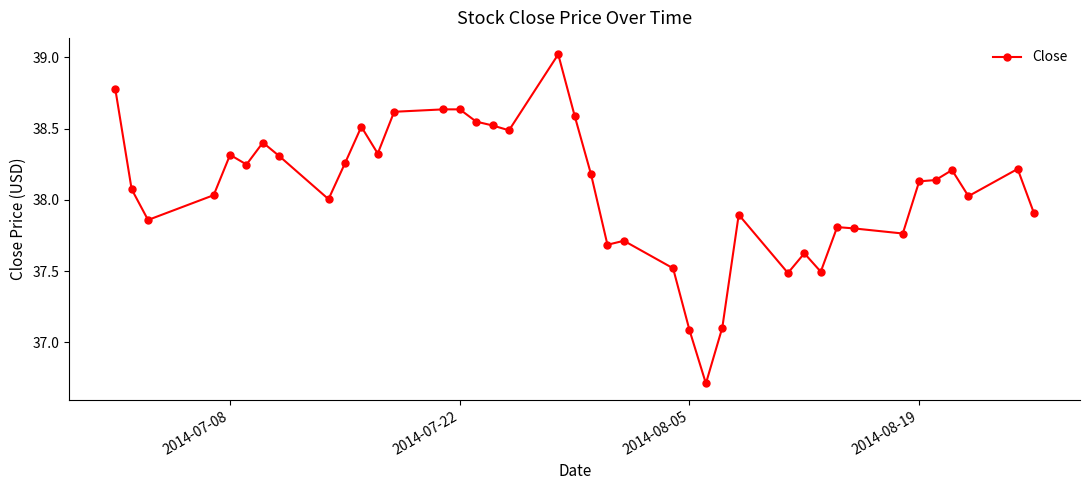

What is the sum of all values?

1522.7